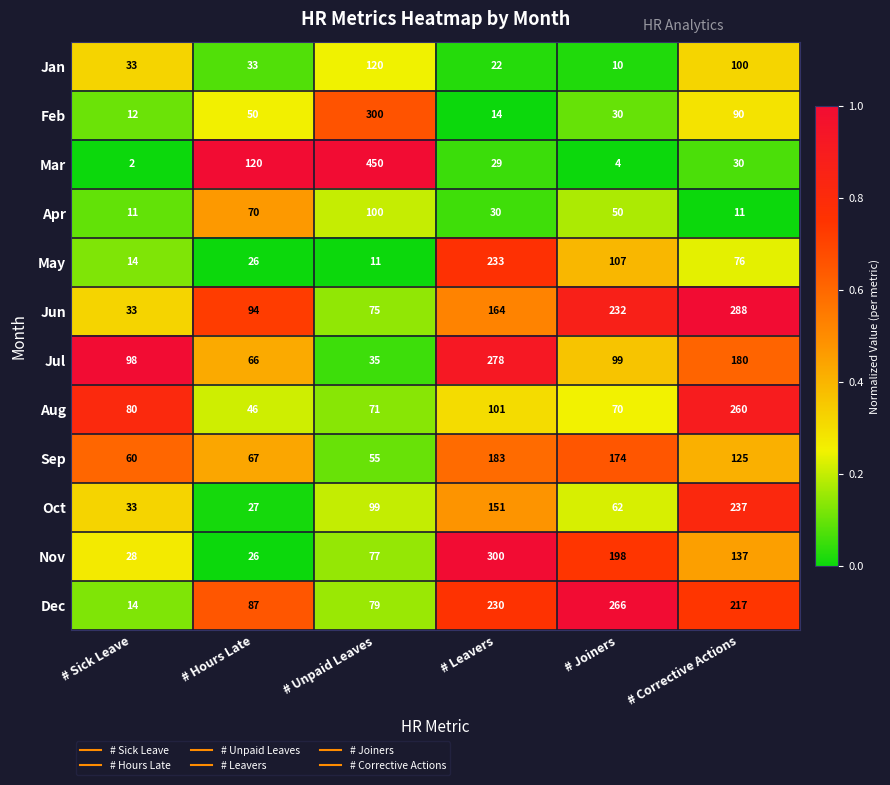

What is the approximate value of Jul at # Joiners?

99